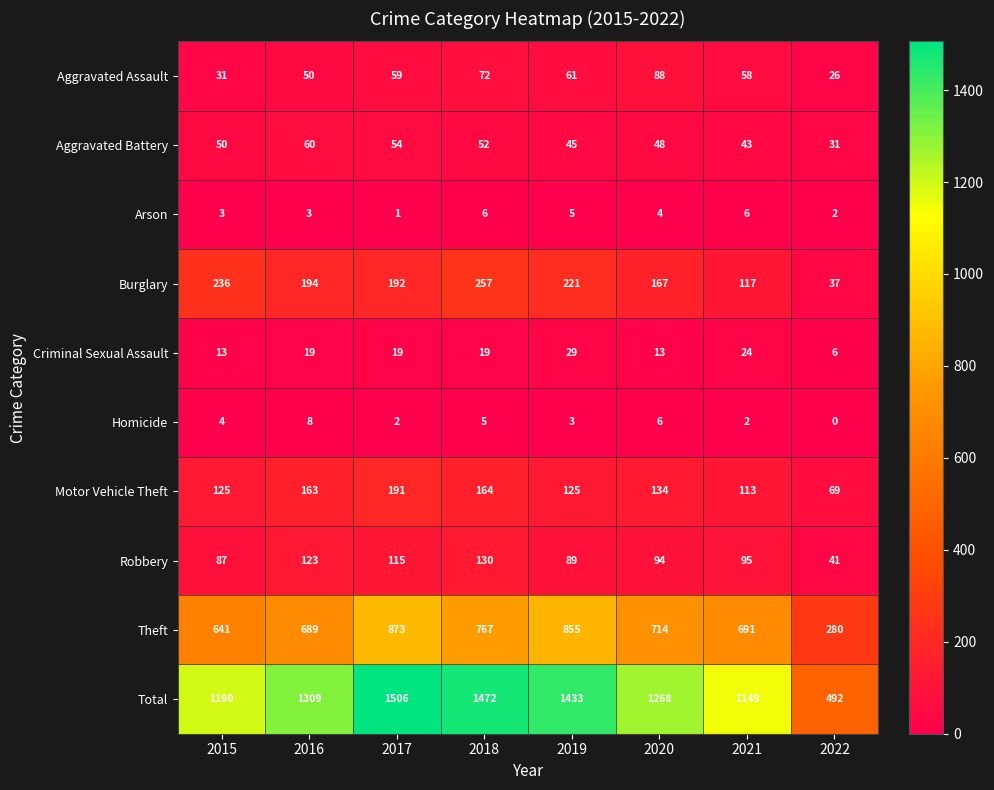

Between 2019 and 2020, which series saw the biggest shift?

Total